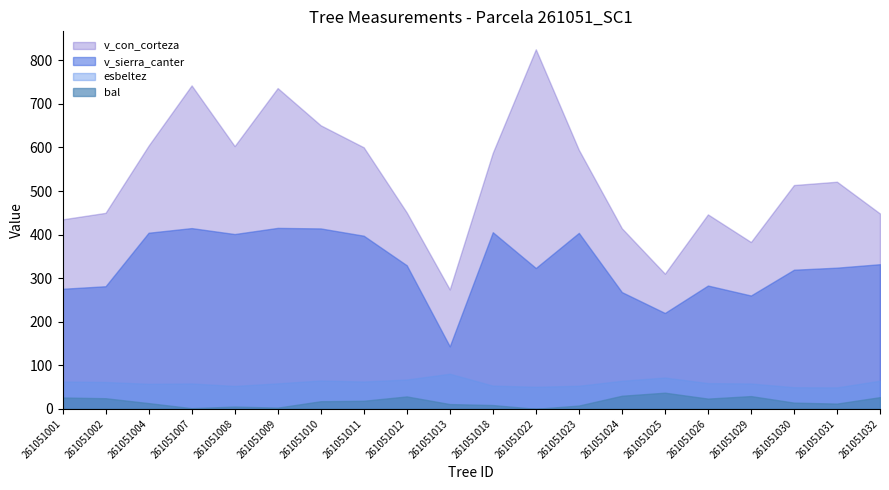

True or false: v_sierra_canter and v_con_corteza intersect in this chart.

False